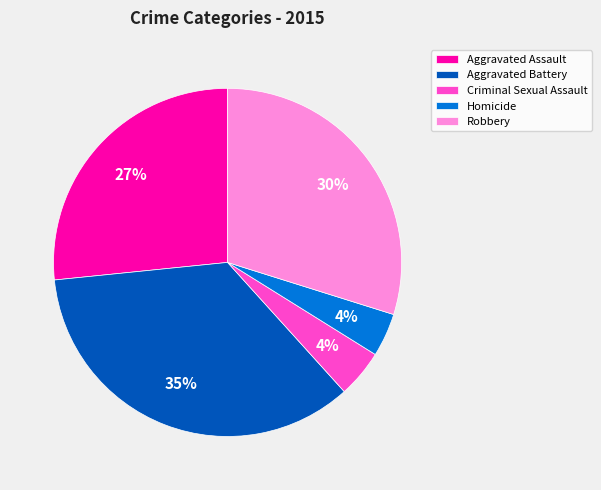

Is Aggravated Assault the majority of the pie?

No